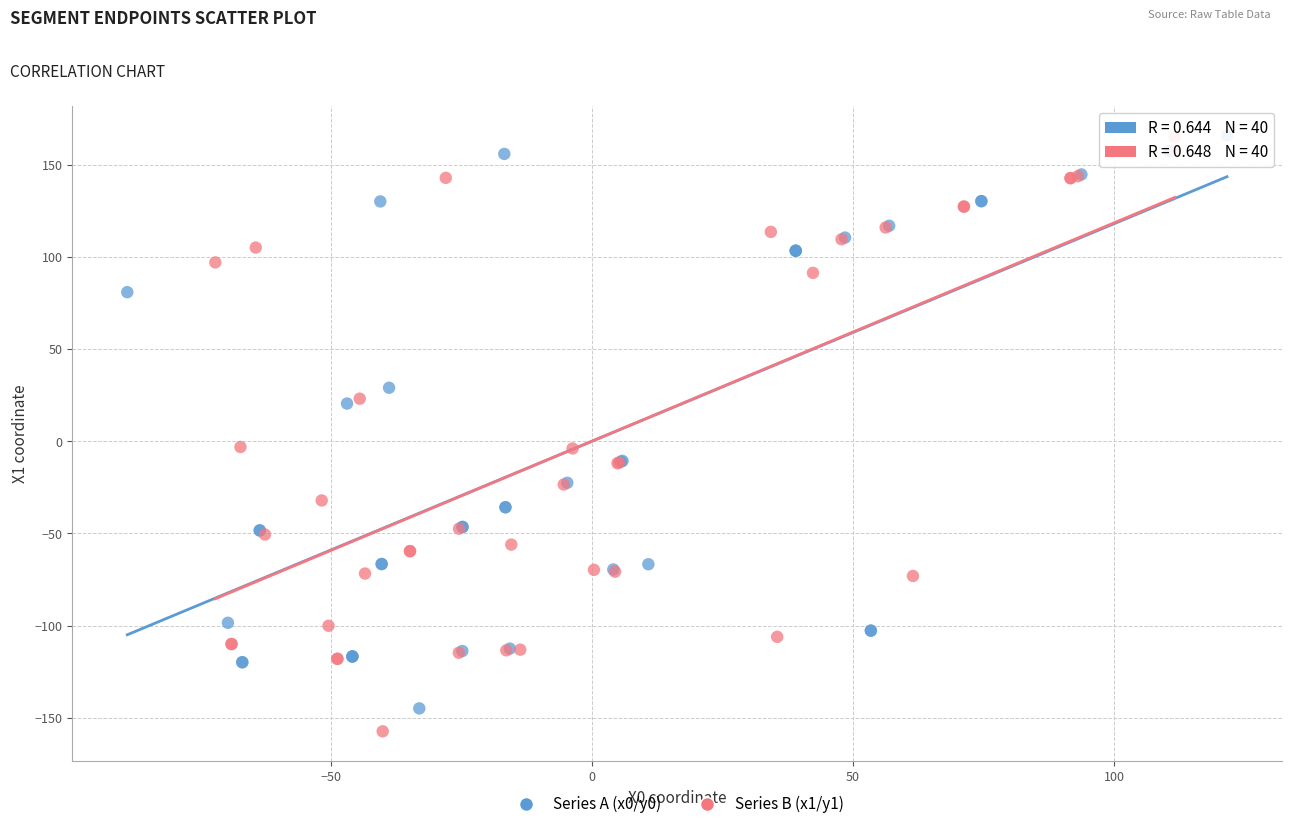

Which series has the widest spread of Y values?

Series B (x1/y1)